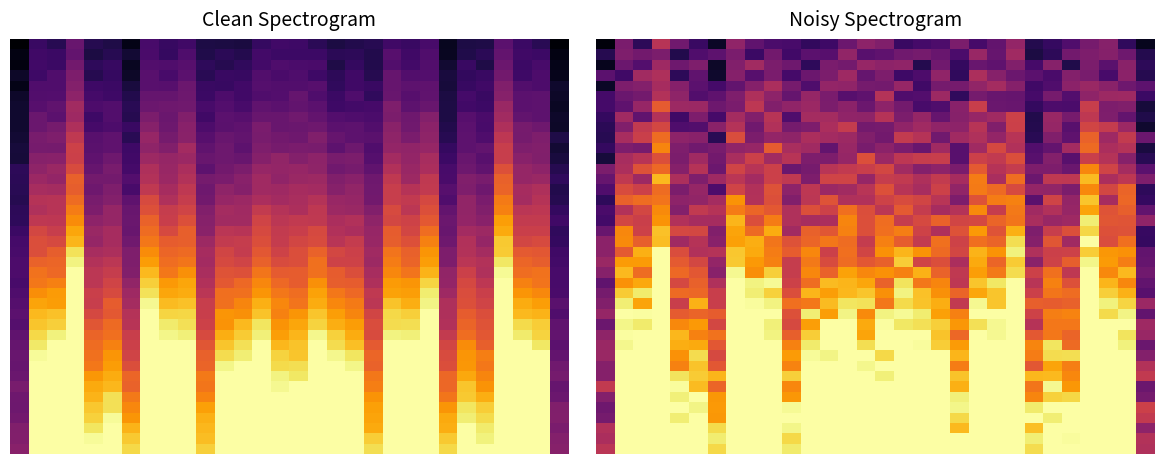

What is the lowest value of the 15 series?

0.3